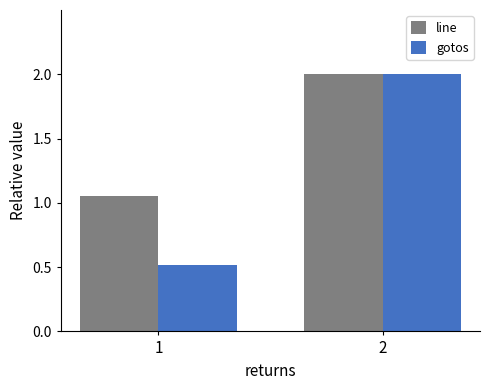

Count the number of data series in this chart.

2